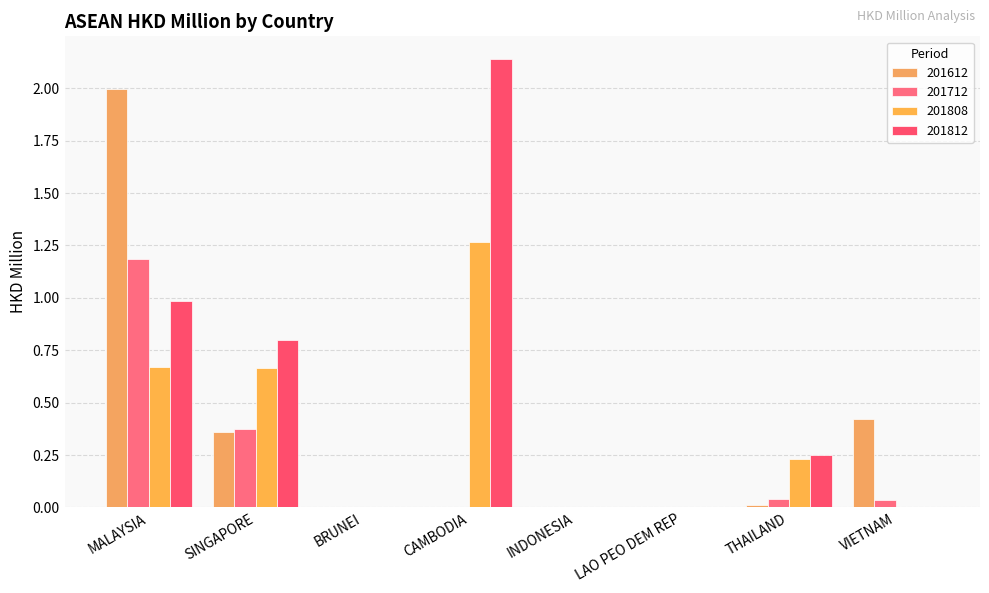

Between CAMBODIA and LAO PEO DEM REP, which series saw the biggest shift?

201812